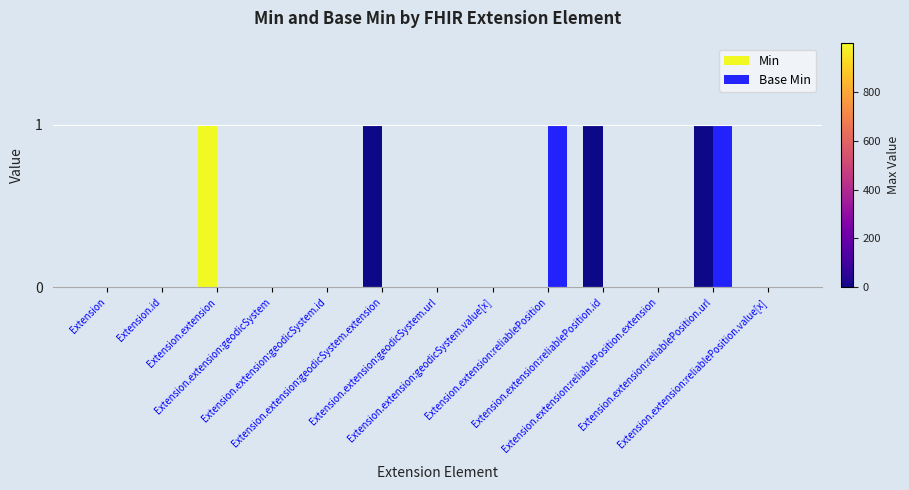

Count the Base Min values in the range 0 to 1.

13